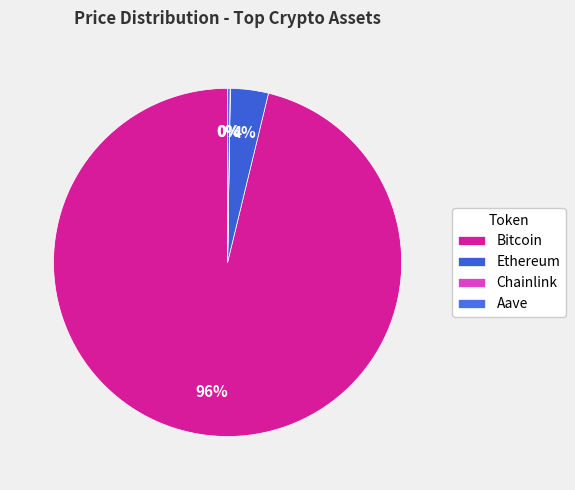

To the nearest percent, what is the difference between the Ethereum and Aave slice percentages?

3%